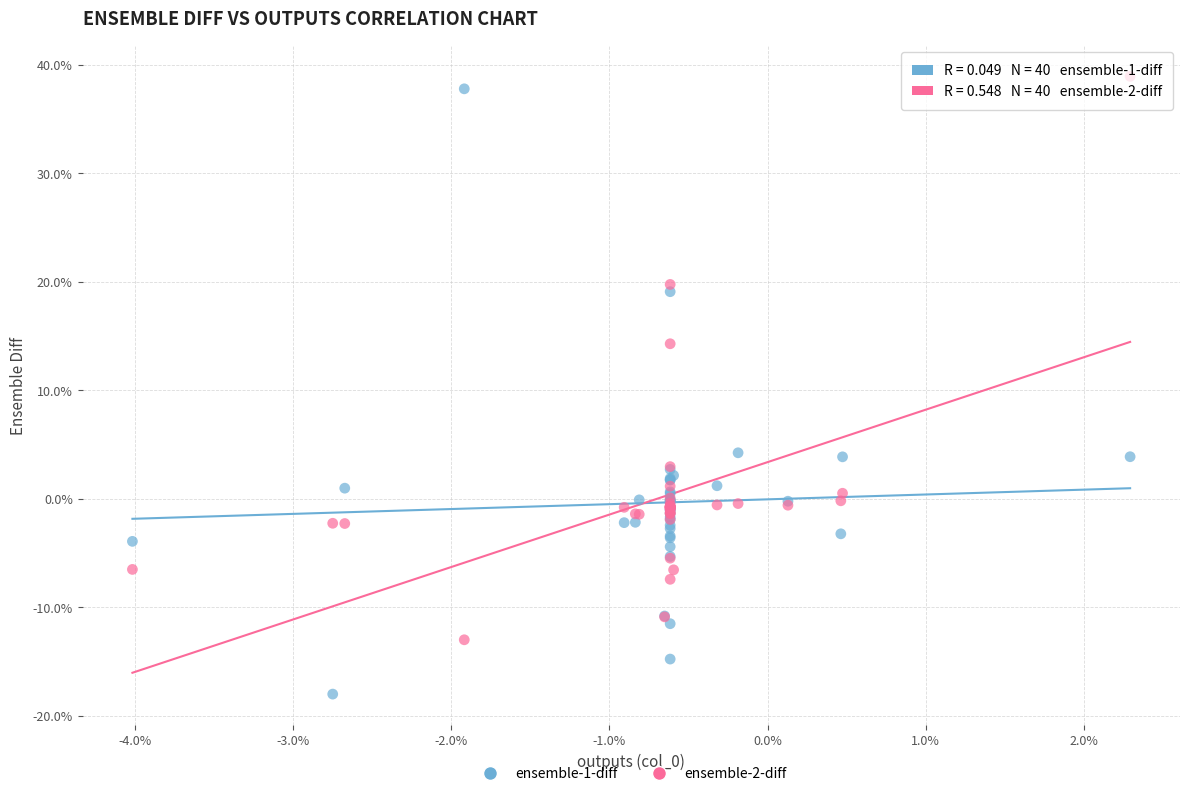

Which series contains the lowest Y value?

ensemble-1-diff